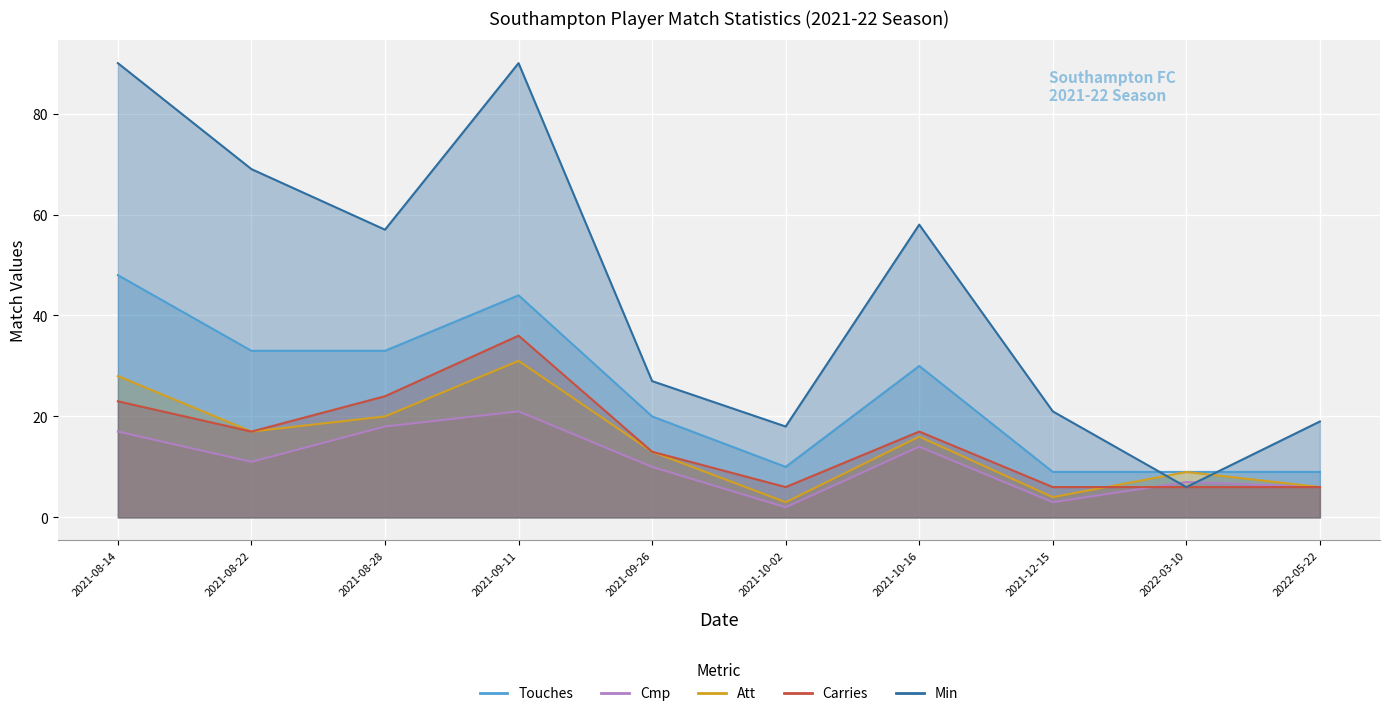

What is the label of the 10th point from the left?

2022-05-22